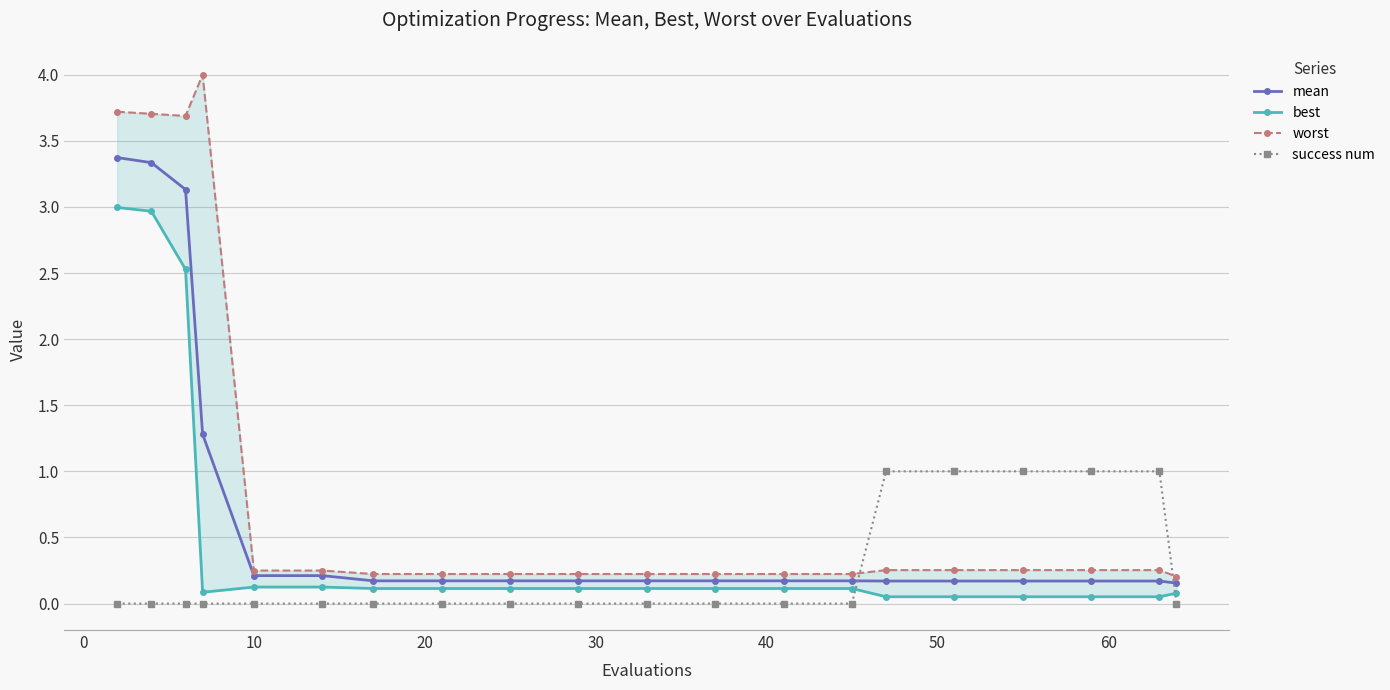

Which series has the largest total across all categories?

worst